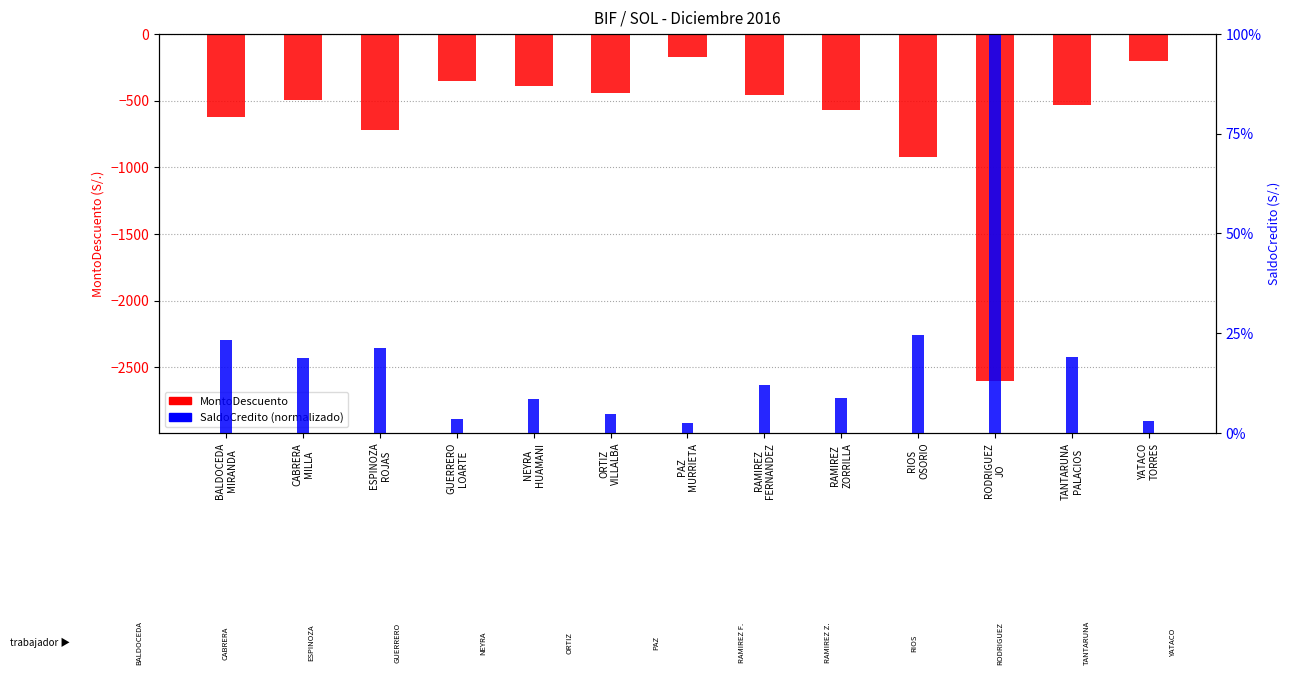

How many data points does each series have?

13